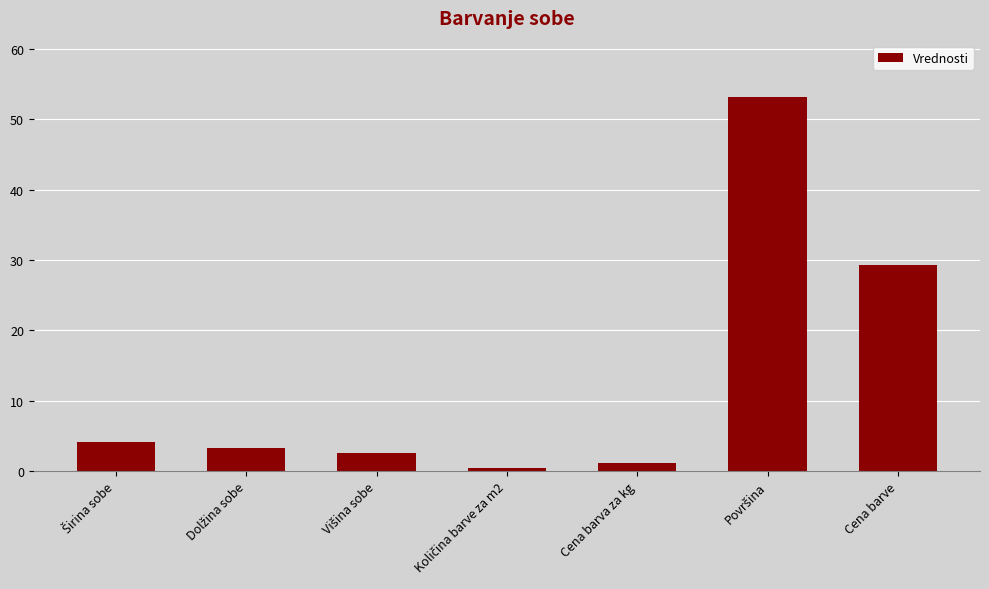

What is the value of the 6th bar from the left?

53.2